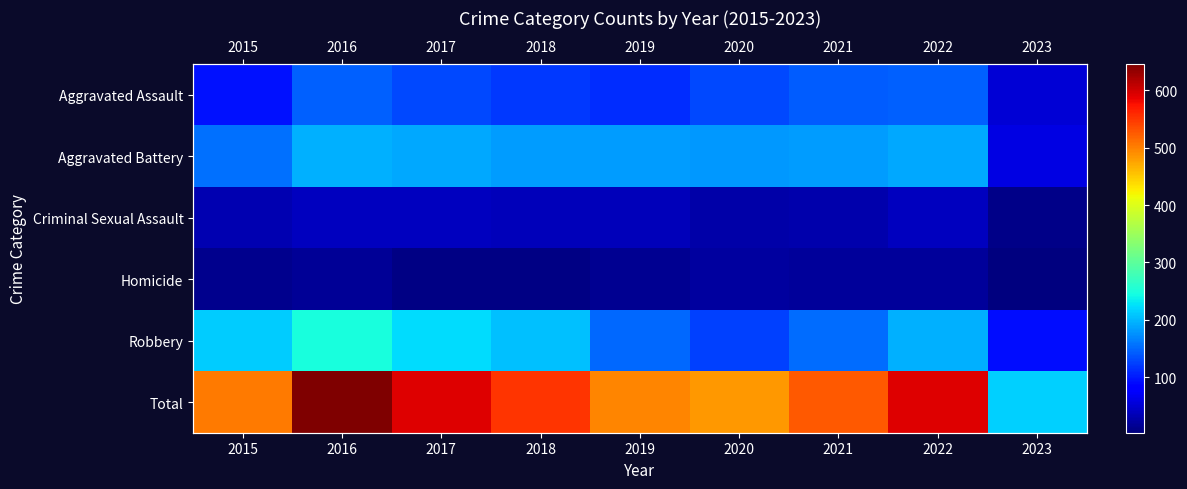

What is the greatest value displayed?

646